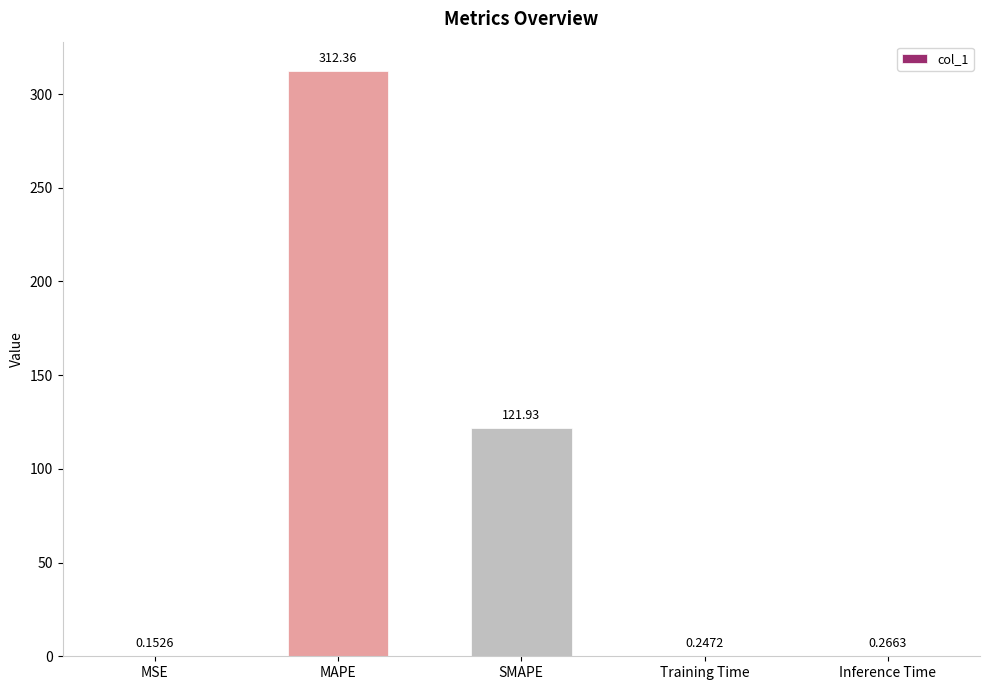

Which category has the highest value across all series?

MAPE